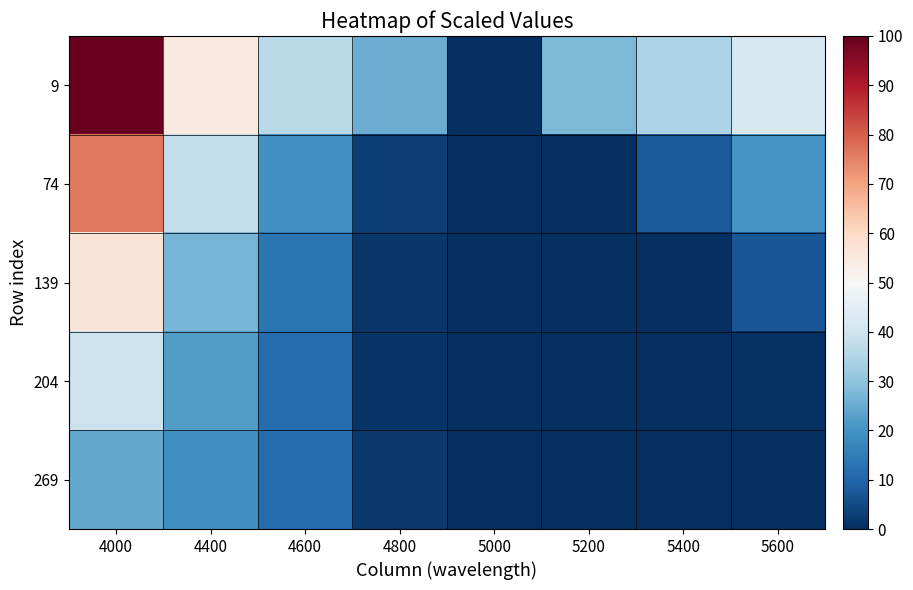

Reading right to left, extract all data points from this chart.

9: 5600=42.0	5400=34.7	5200=27.7	5000=0.0	4800=25.1	4600=36.6	4400=54.8	4000=100.0
74: 5600=20.2	5400=8.1	5200=0.0	5000=0.0	4800=2.9	4600=19.6	4400=37.7	4000=76.5
139: 5600=7.3	5400=0.0	5200=0.0	5000=0.0	4800=1.2	4600=13.4	4400=26.6	4000=56.4
204: 5600=0.7	5400=0.0	5200=0.0	5000=0.0	4800=1.0	4600=11.7	4400=22.1	4000=39.3
269: 5600=0.0	5400=0.0	5200=0.0	5000=0.0	4800=1.7	4600=11.4	4400=19.2	4000=24.5